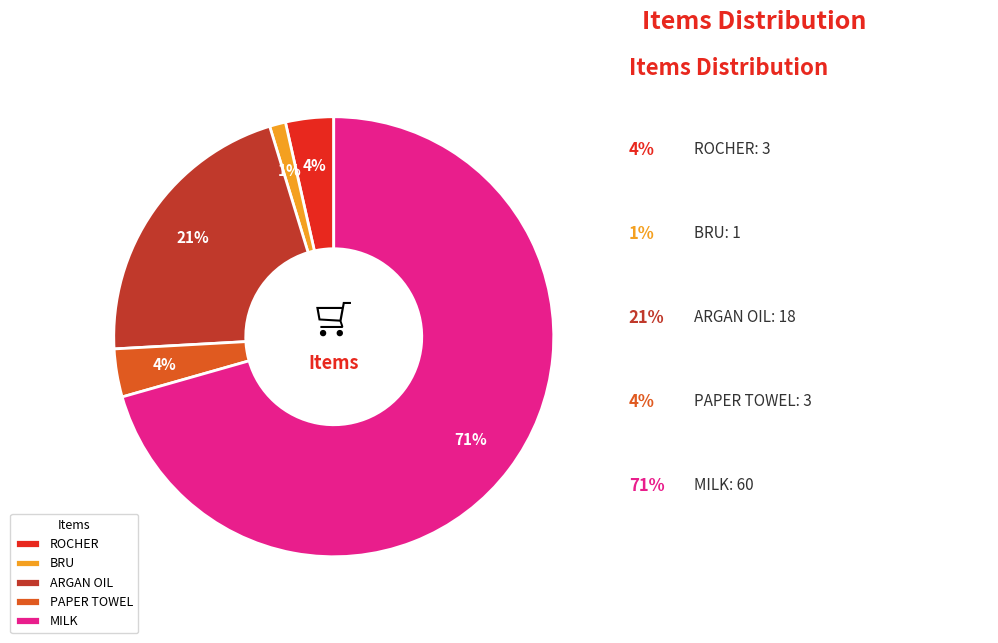

Which slice is the largest?

MILK